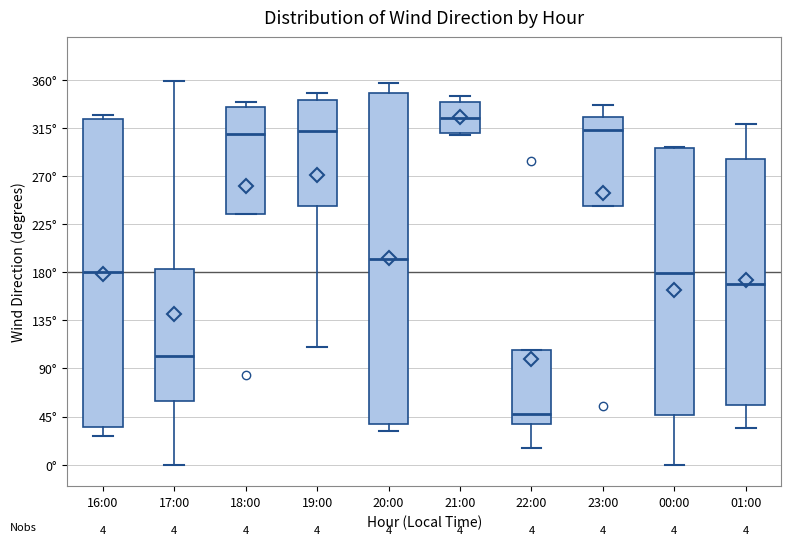

Comparing the boxes themselves (not the whiskers), which one is the tallest?

20:00